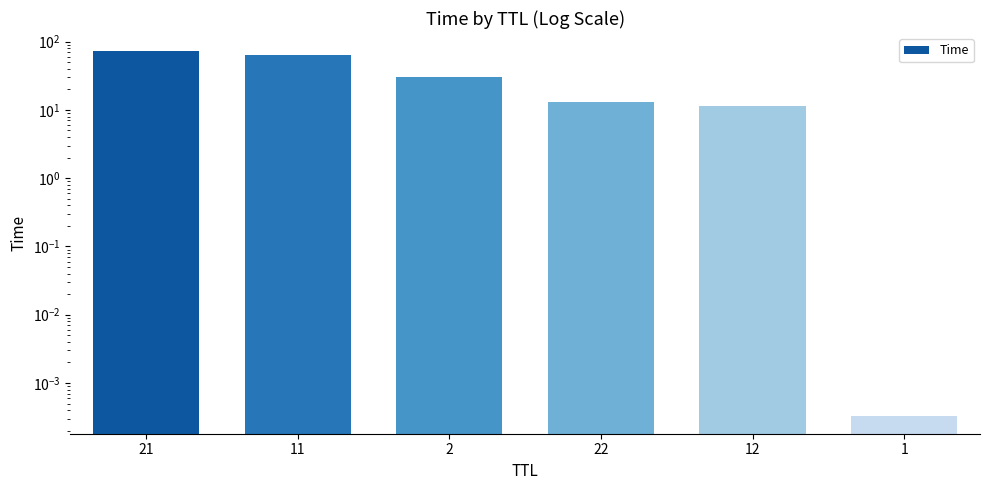

True or false: the data shows 0.0 at 1.

True